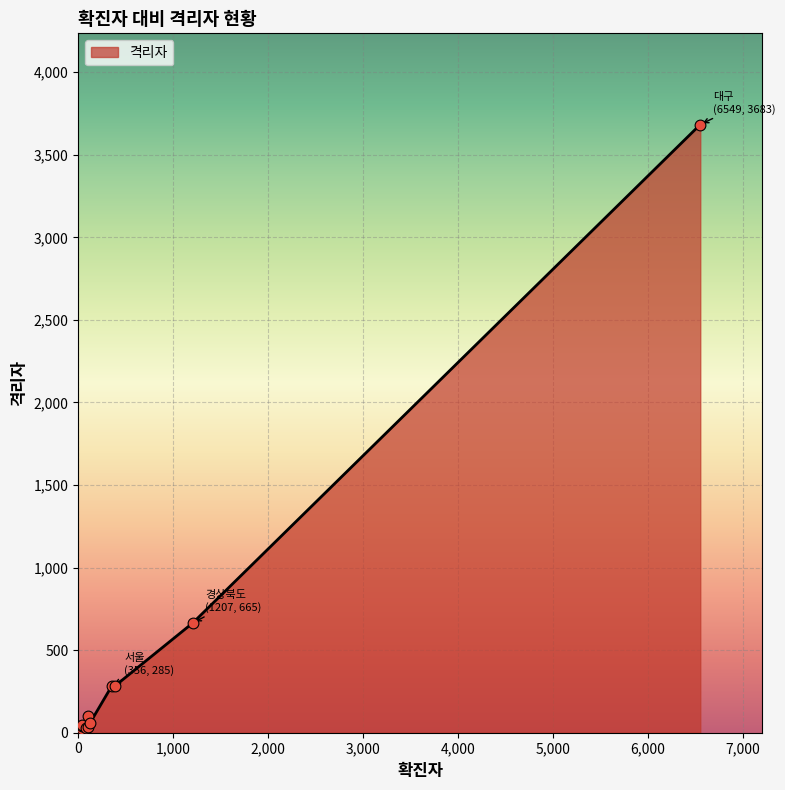

What is the greatest value displayed?

3683